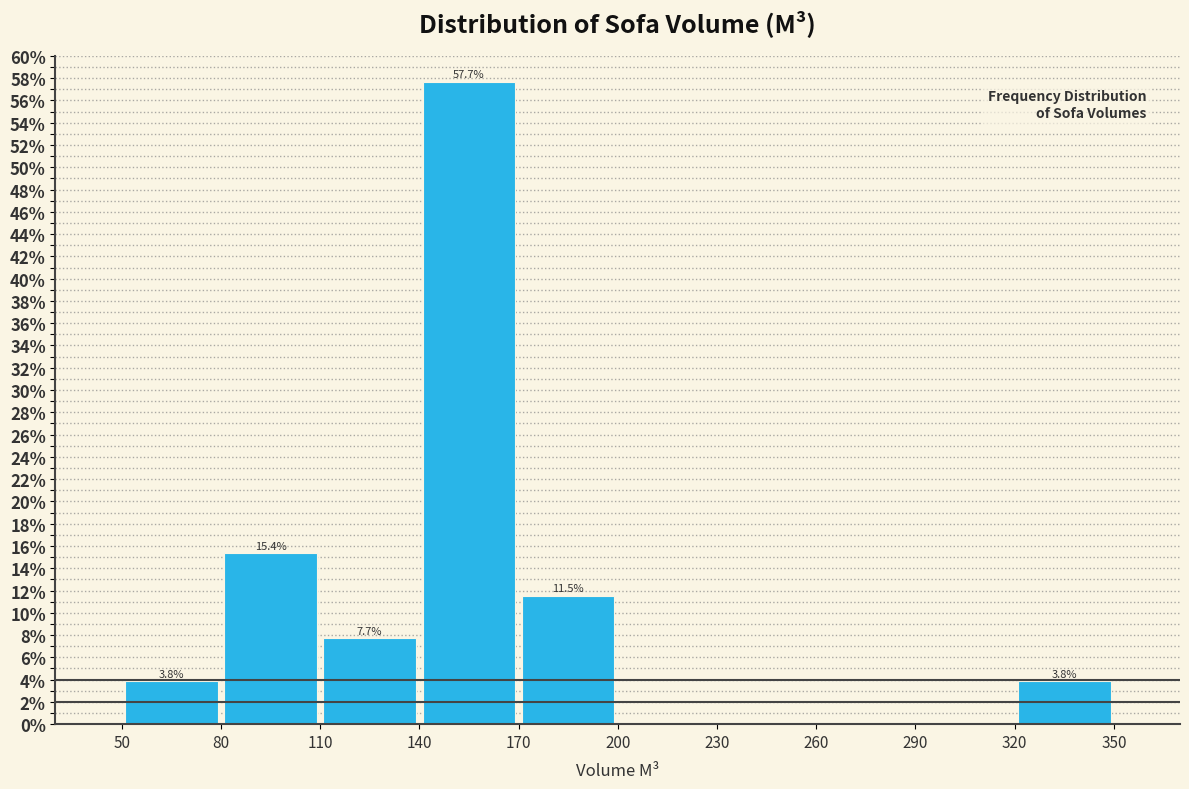

Over which range of the x-axis is the bar tallest?

140 to 170